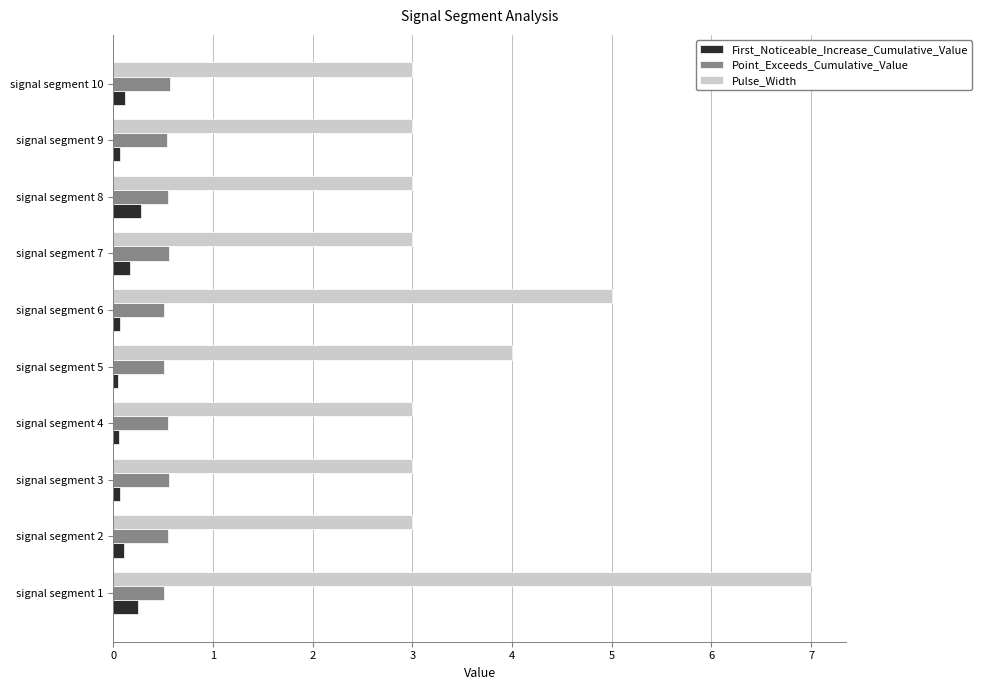

What is the lowest value of the Pulse_Width series?

3.0